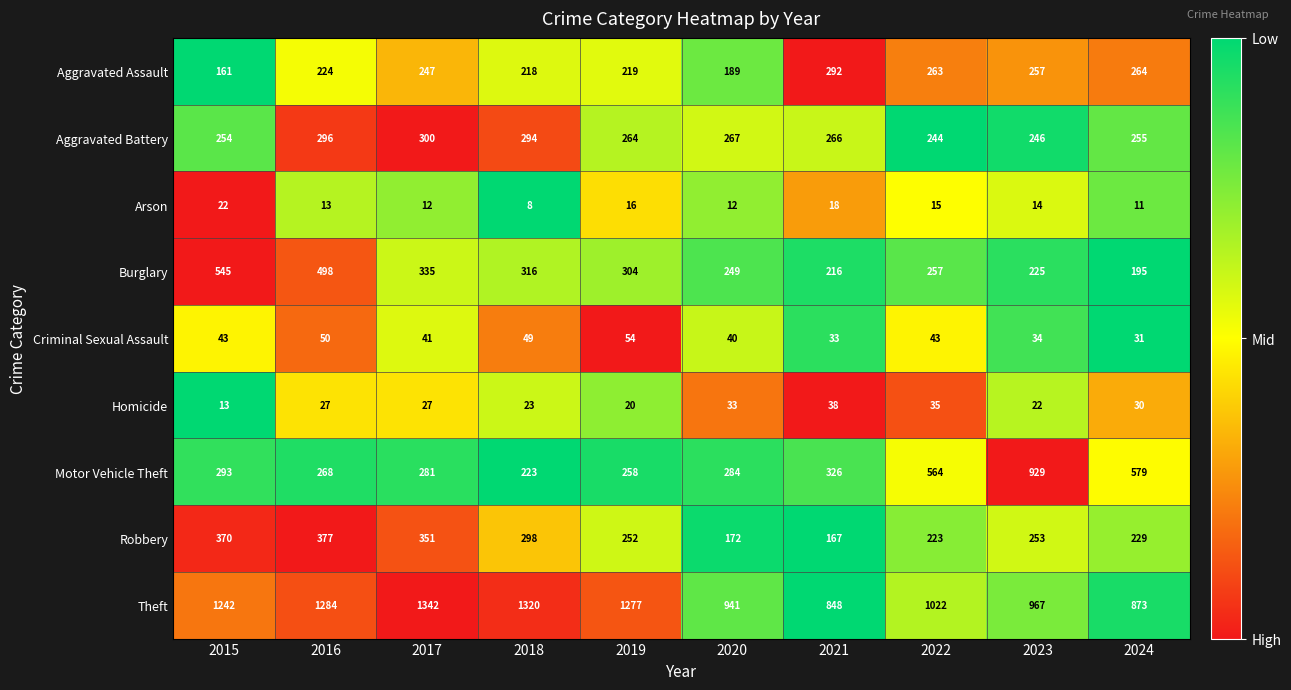

Between 2018 and 2020, which series saw the biggest shift?

Theft